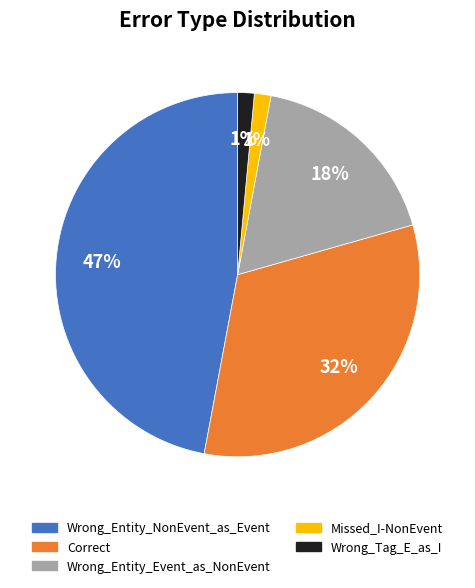

Does any single category account for the majority?

No